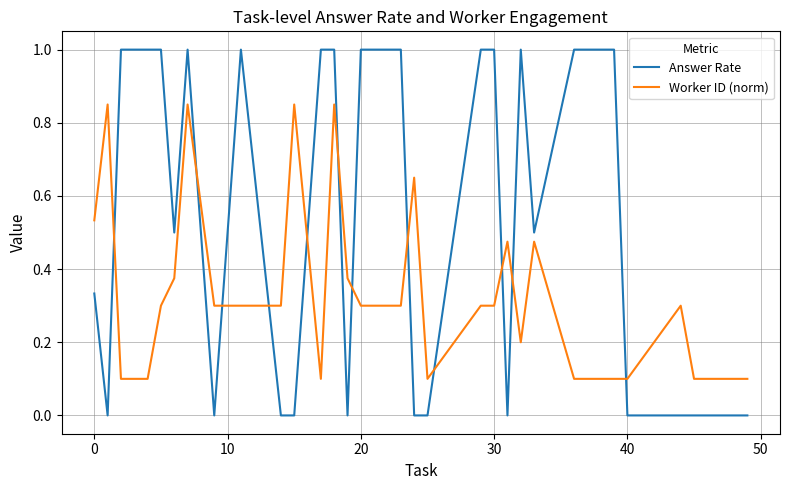

Which series has the largest range (max minus min)?

Answer Rate